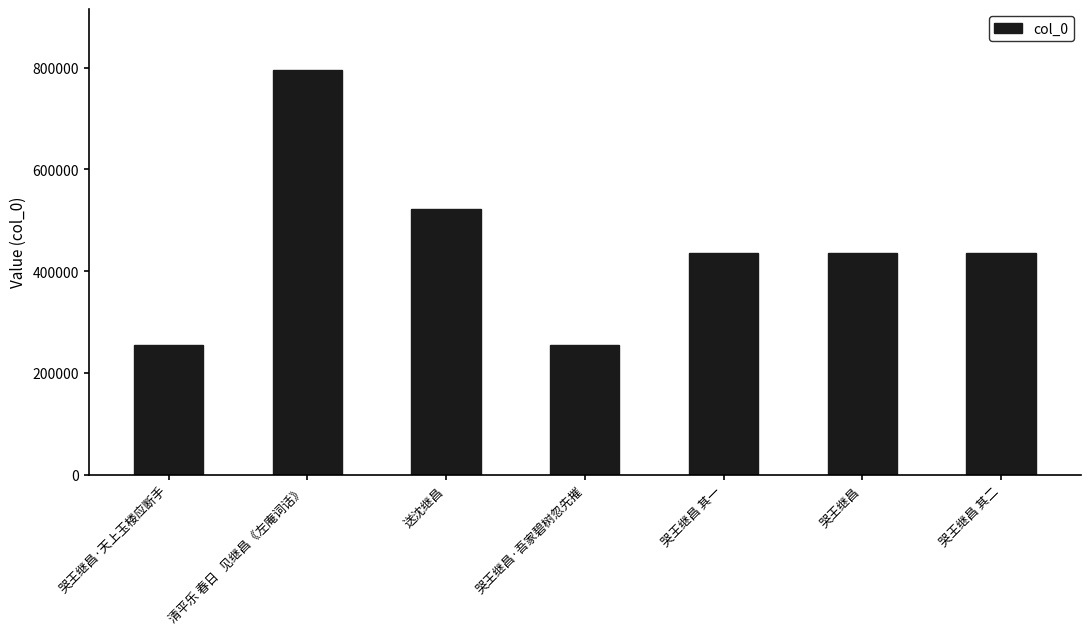

The chart shows a value of 1360967 at 清平乐 春日   见继昌《左庵词话》. True or false?

False